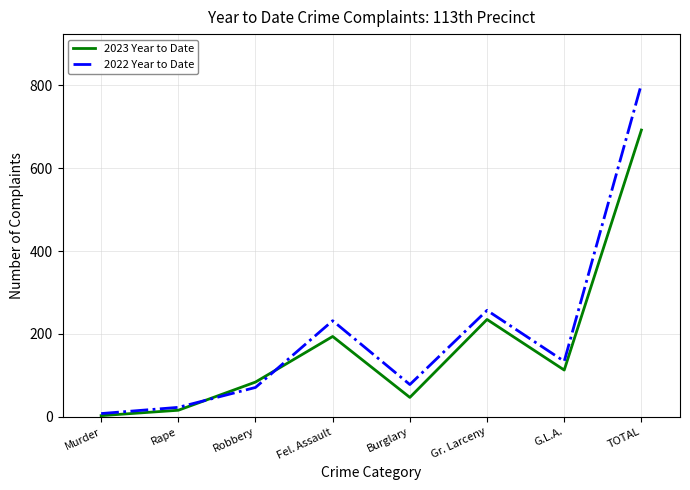

Which series ends up on top after the final intersection of 2023 Year to Date and 2022 Year to Date?

2022 Year to Date